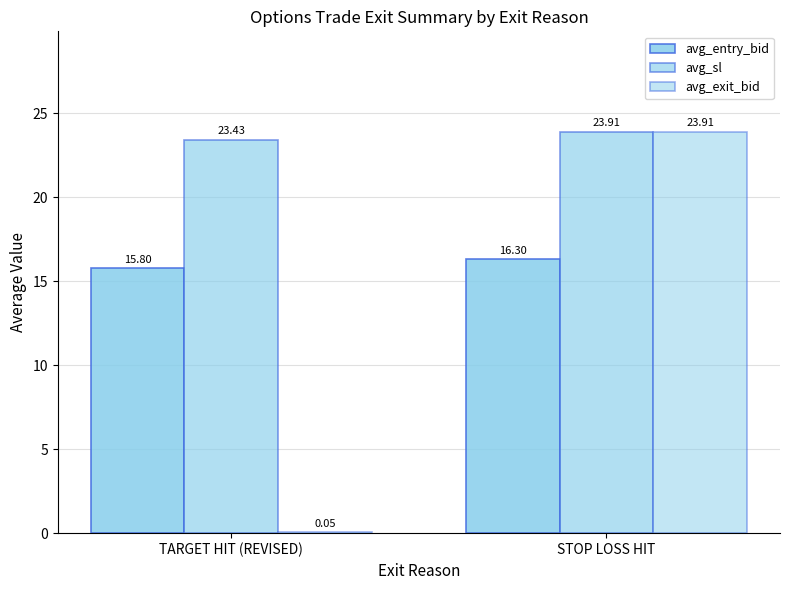

How many categories are shown in the chart?

2